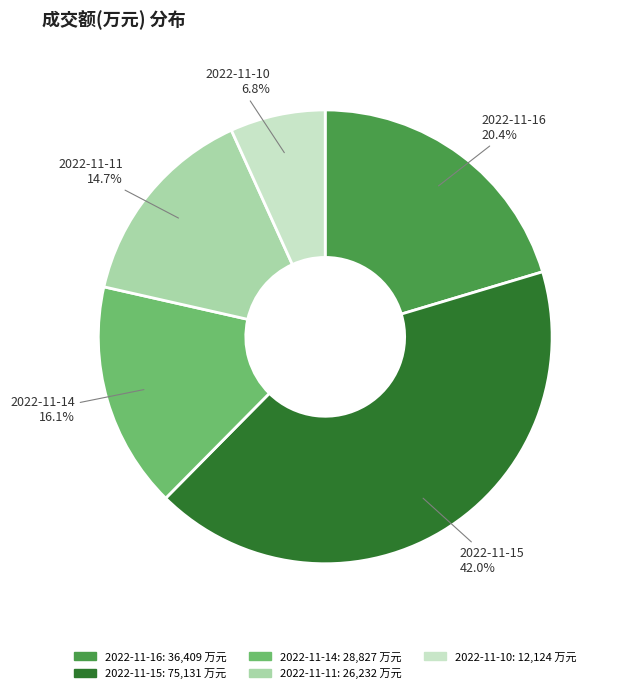

Rank the categories by value from lowest to highest.

2022-11-10, 2022-11-11, 2022-11-14, 2022-11-16, 2022-11-15